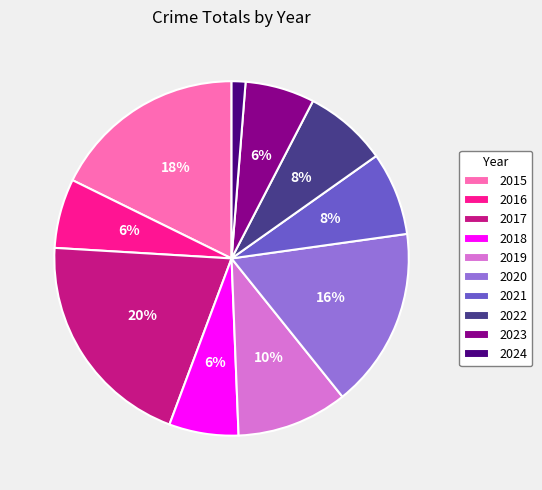

Is there a majority slice in this chart?

No